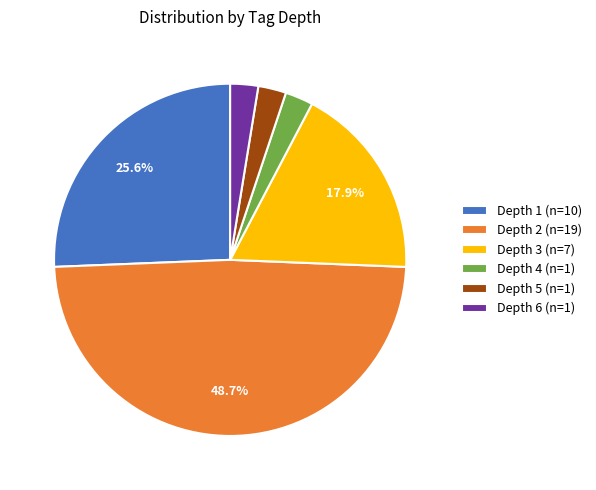

Which slice is the largest?

Depth 2 (n=19)